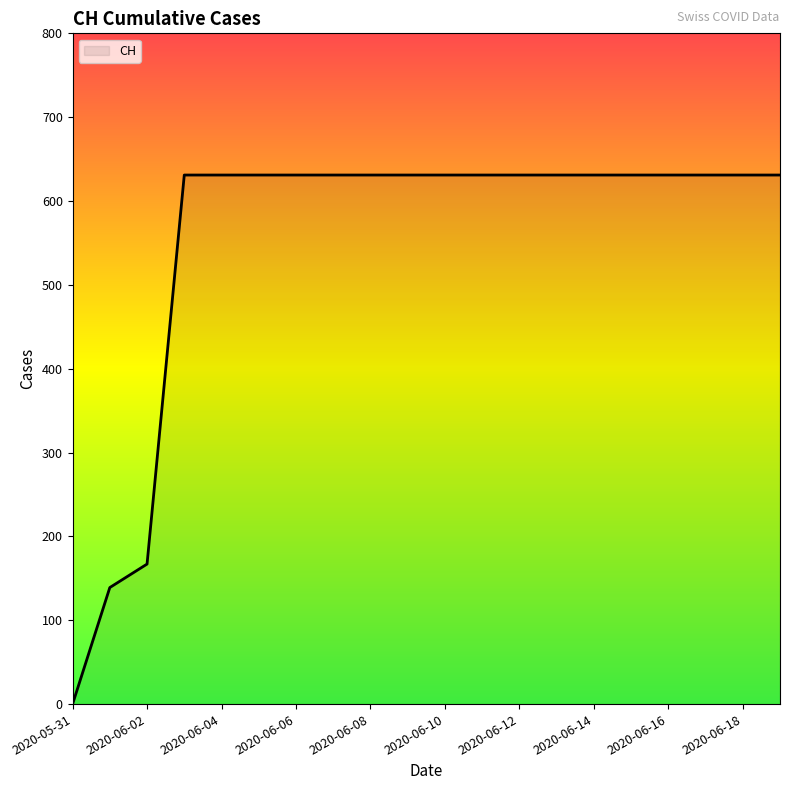

What is the difference between the maximum and minimum values?

631